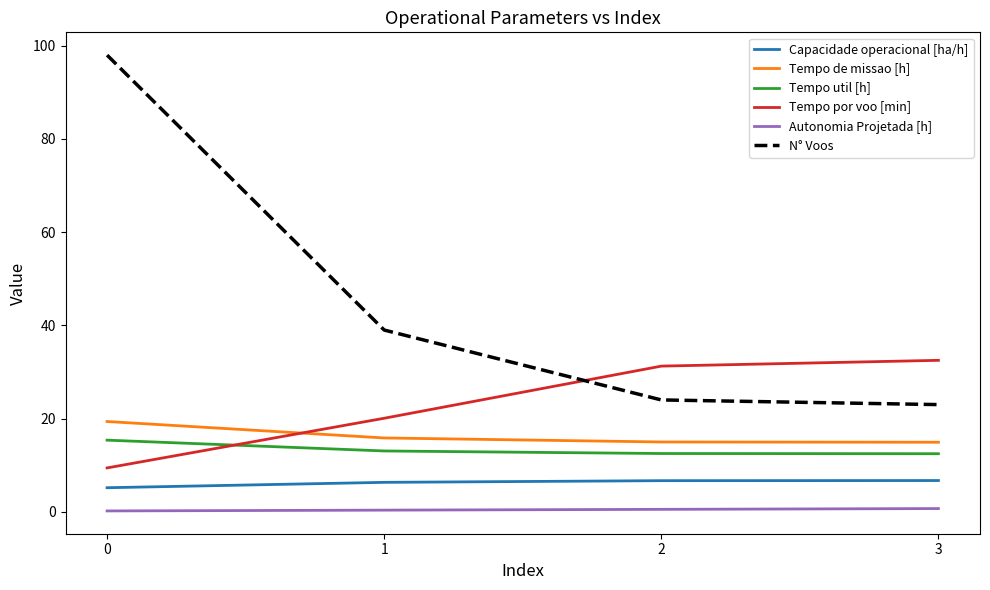

What are all the series names shown in the legend?

Capacidade operacional [ha/h], Tempo de missao [h], Tempo util [h], Tempo por voo [min], Autonomia Projetada [h], N° Voos